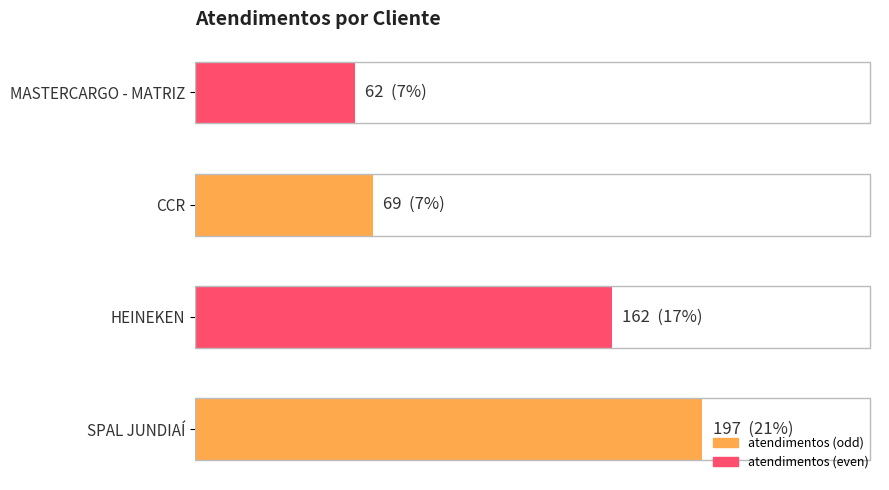

What is the maximum value shown in the chart?

197